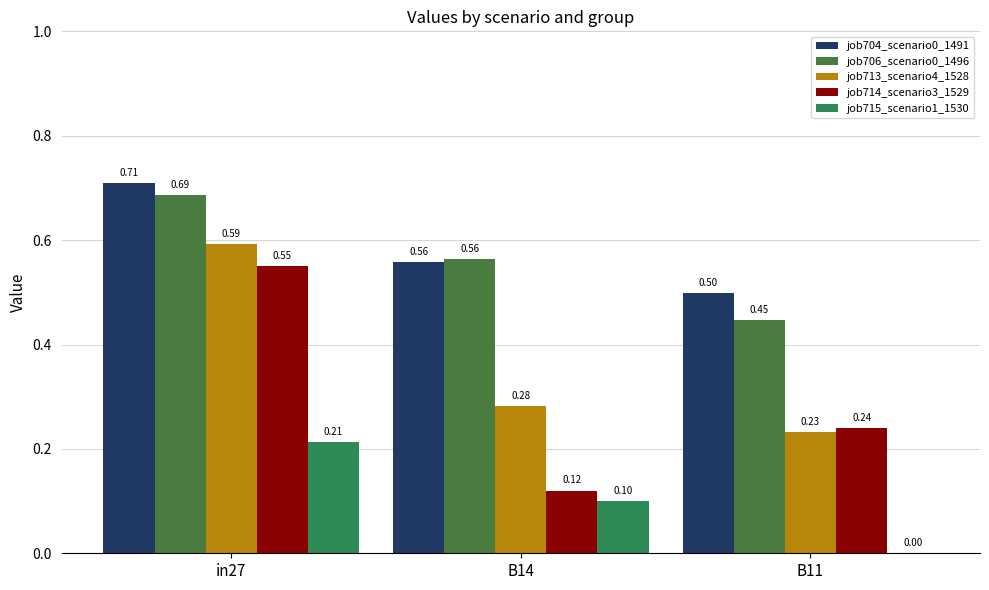

Which series has the largest range (max minus min)?

job714_scenario3_1529